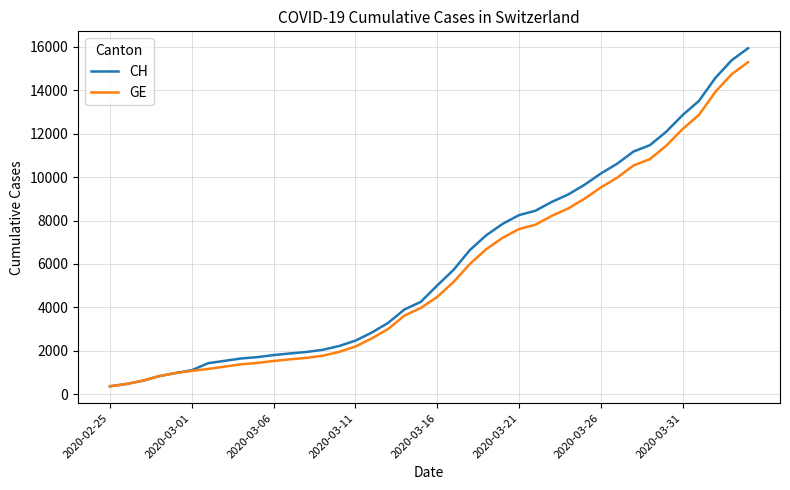

What is the minimum value for CH?

375